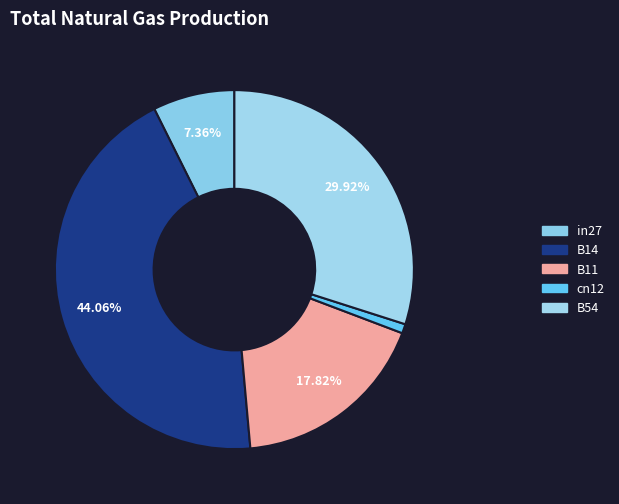

Count the number of slices in the pie.

5